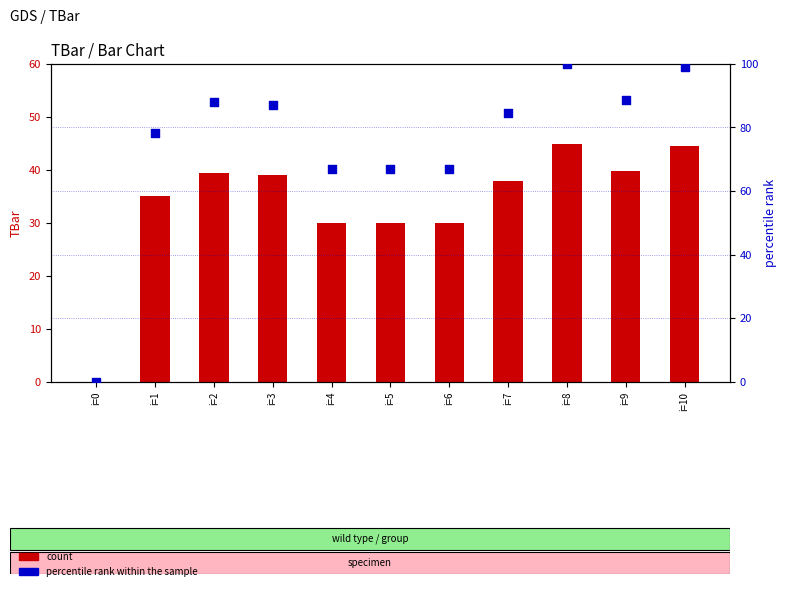

At how many categories does at least one series exceed 27?

10